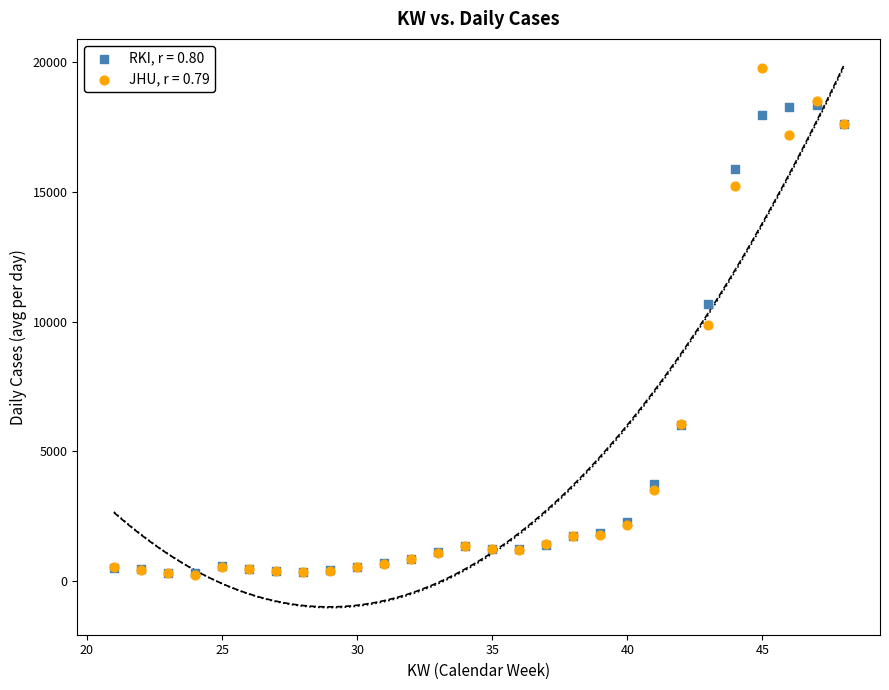

Which series contains the highest Y value?

JHU, r = 0.79